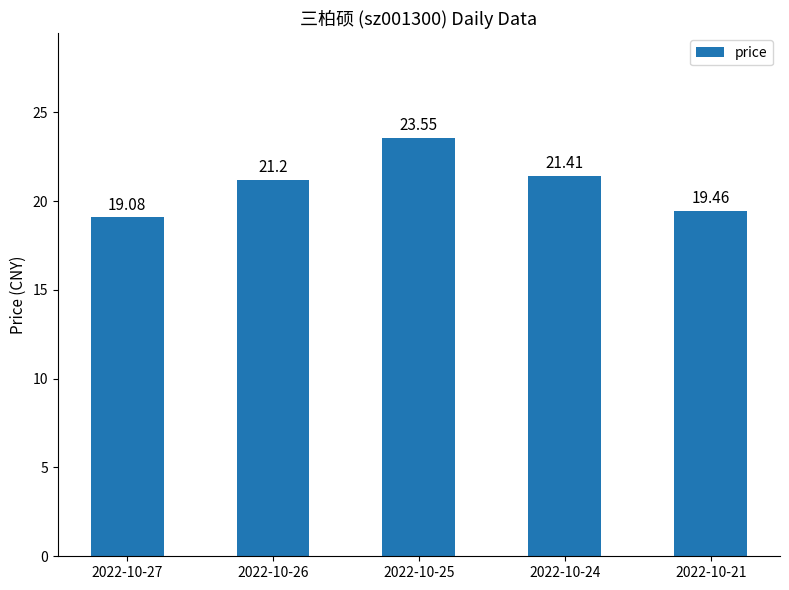

List the labels in order of value, smallest first.

2022-10-27, 2022-10-21, 2022-10-26, 2022-10-24, 2022-10-25